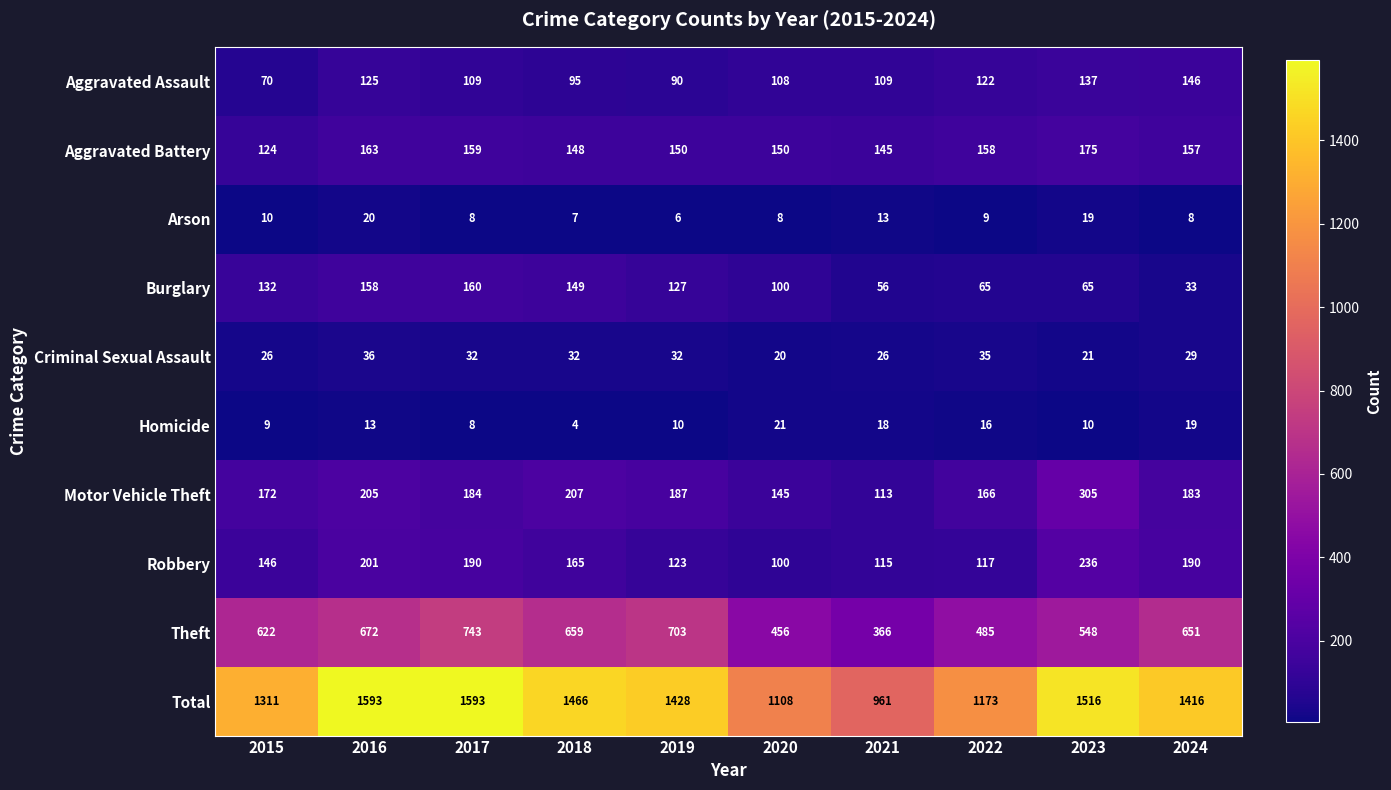

At which label does Theft first exceed 651?

2016